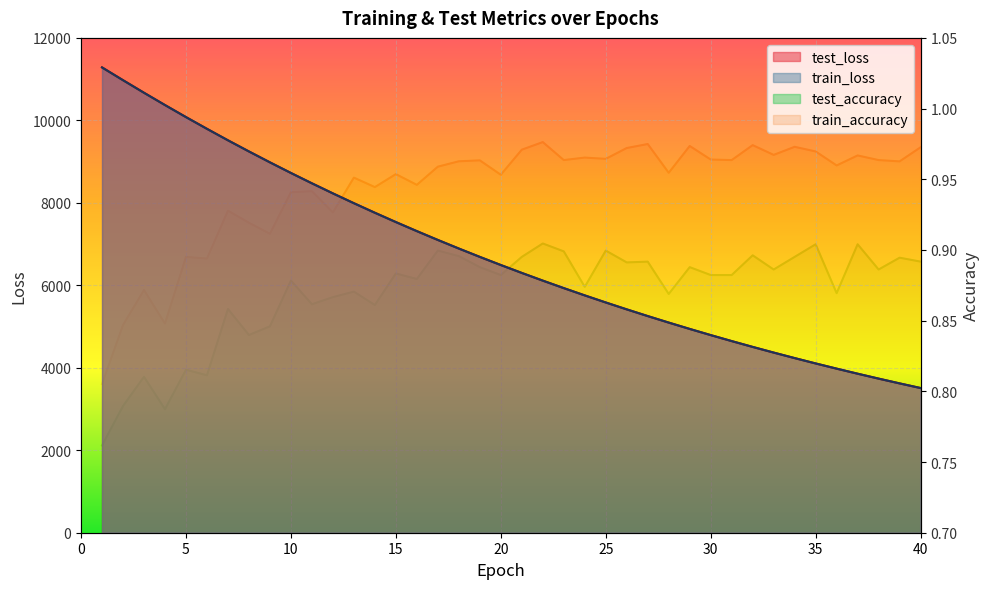

At which category is the sum across all series the highest?

1